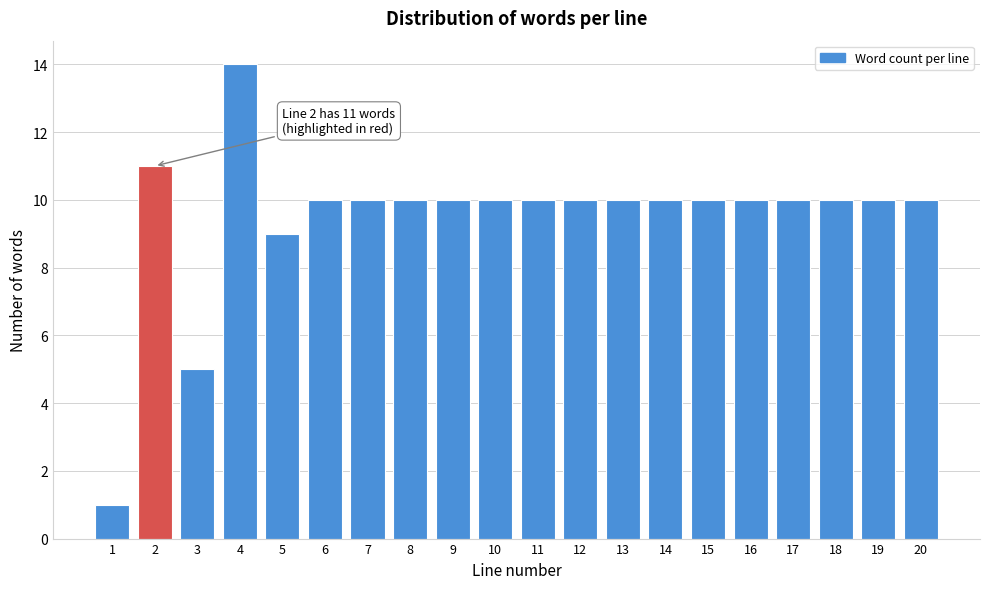

Reading right to left, extract all data points from this chart.

10	10	10	10	10	10	10	10	10	10	10	10	10	10	10	9	14	5	11	1